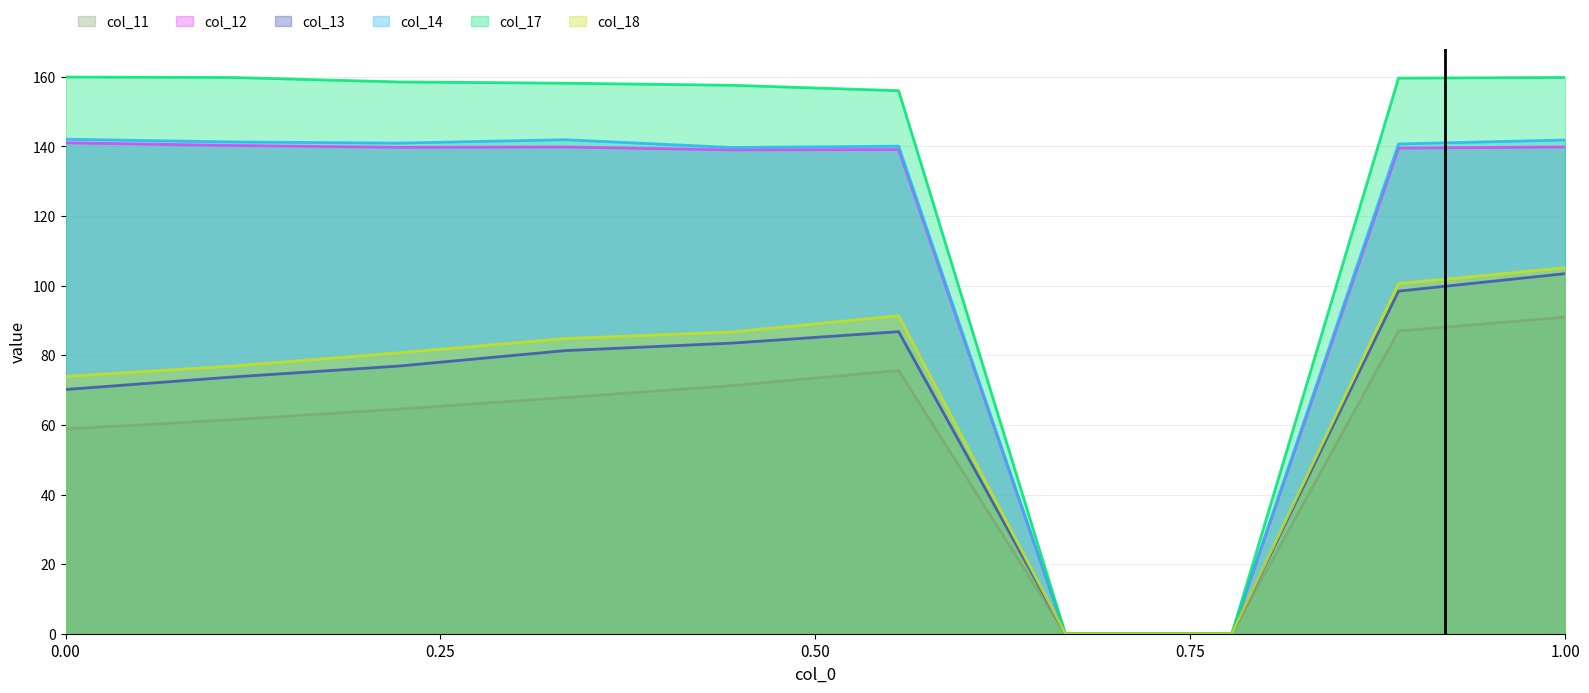

Between 0.00 and 1.00, which series saw the biggest shift?

col_13